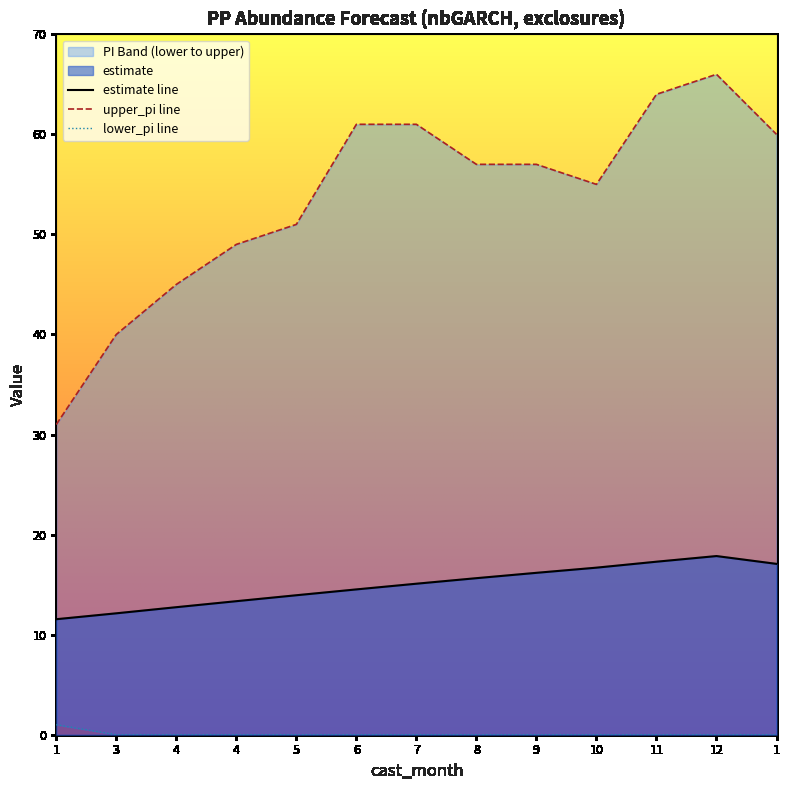

What is the difference between the maximum and minimum values in the lower_pi series?

1.0